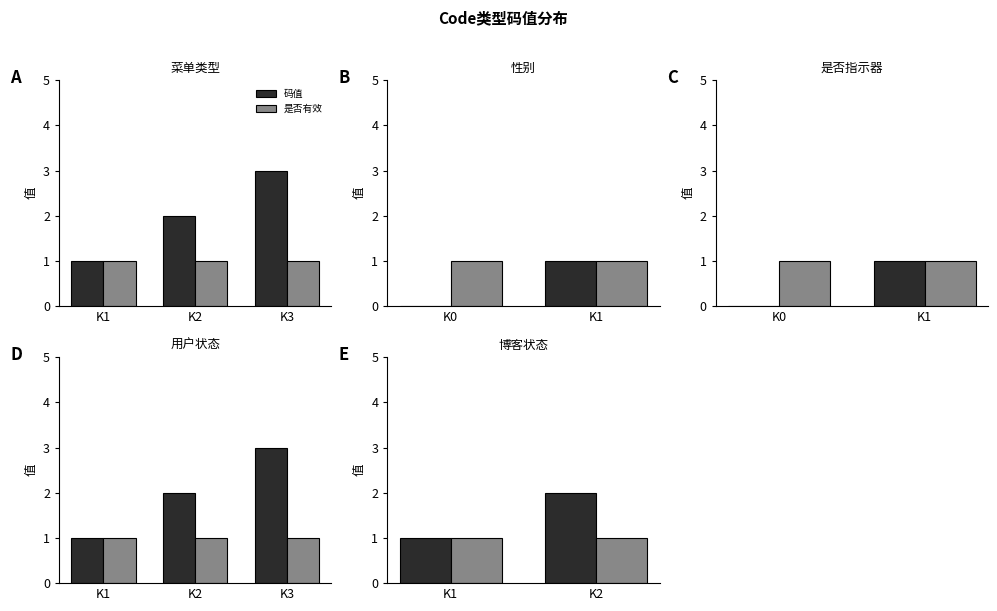

List the series in order of their peak value, highest first.

码值, 是否有效